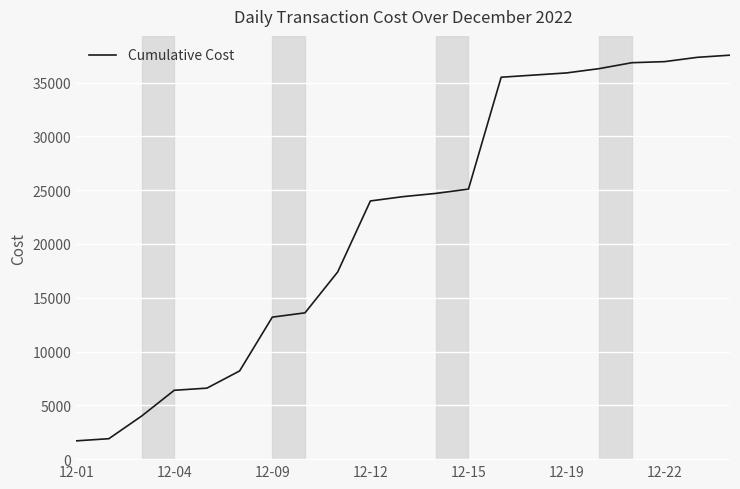

What is the minimum value shown in the chart?

1700